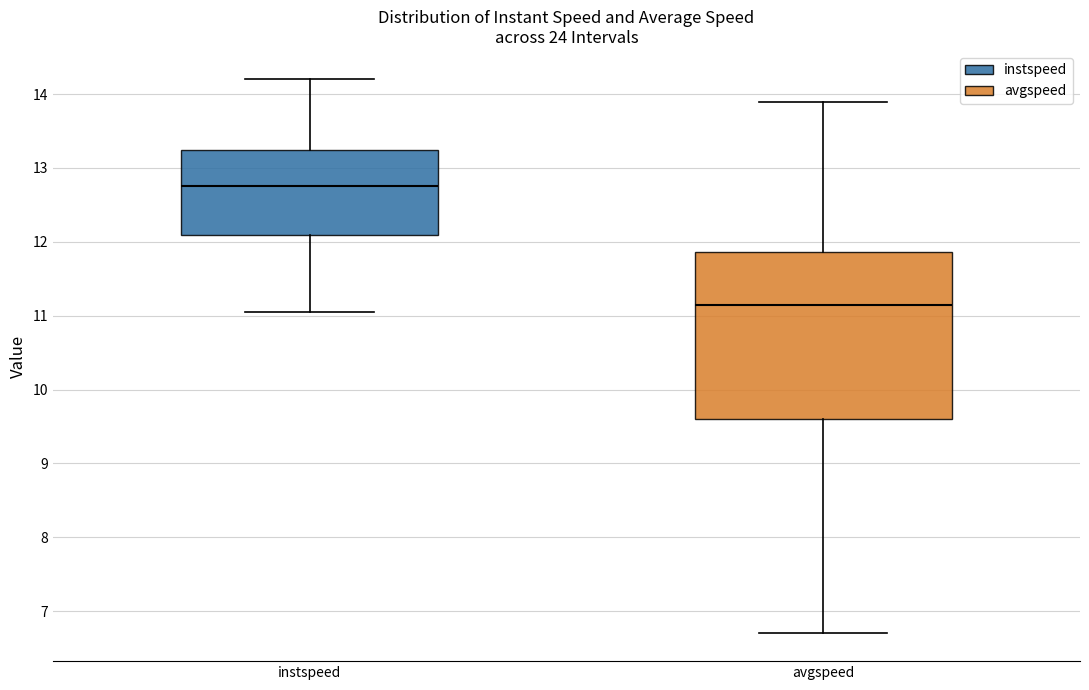

Where is the upper edge of the box for avgspeed on the y-axis? The values are not printed on the chart, so give them approximately, as read against the axis.

11.9